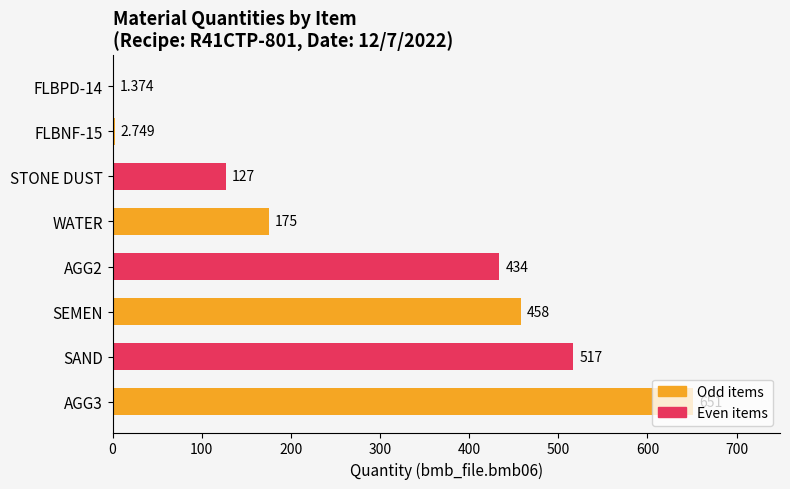

Count the number of data series in this chart.

1